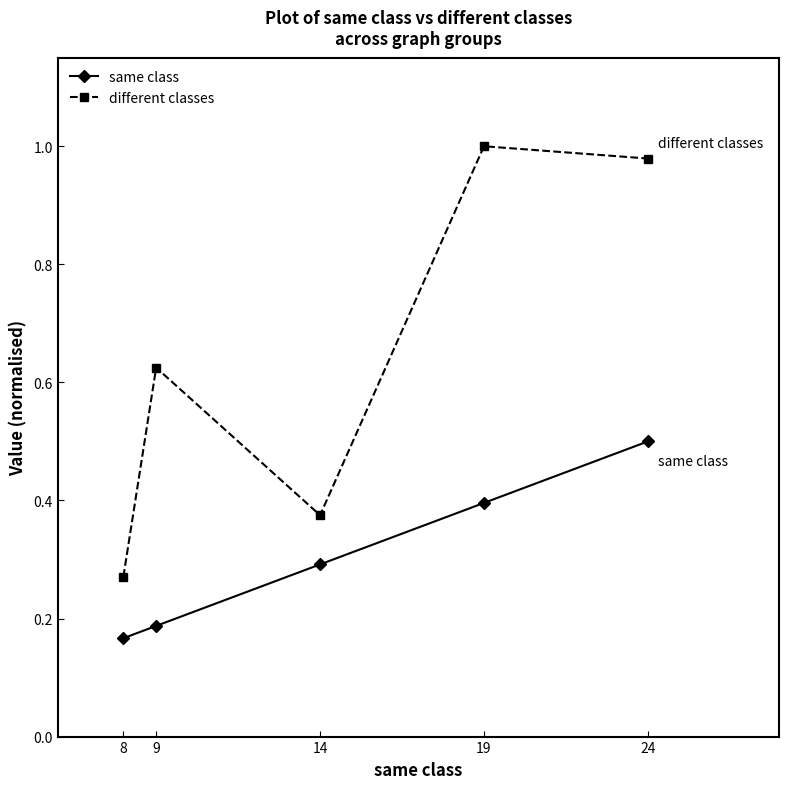

What is the sum of all same class values?

1.5